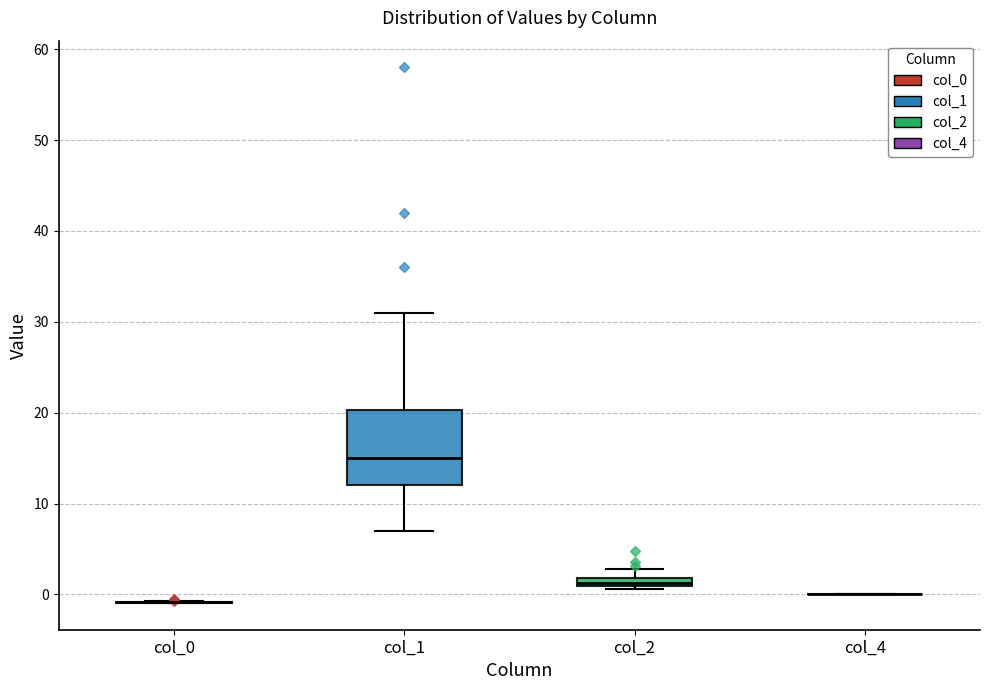

Comparing the boxes themselves (not the whiskers), which one is the tallest?

col_1